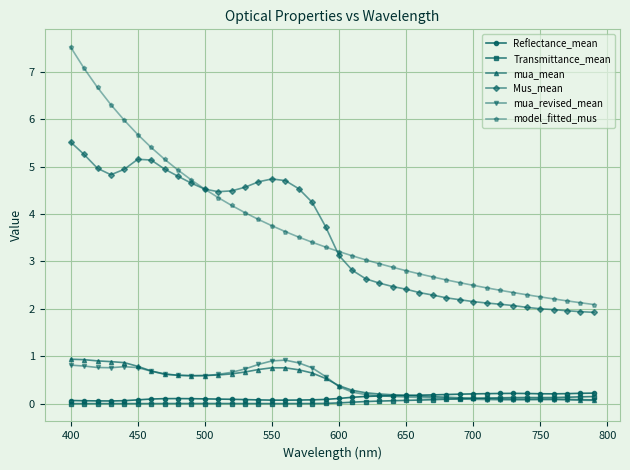

What is the value of the mua_revised_mean point at the 25th from the left?

0.2